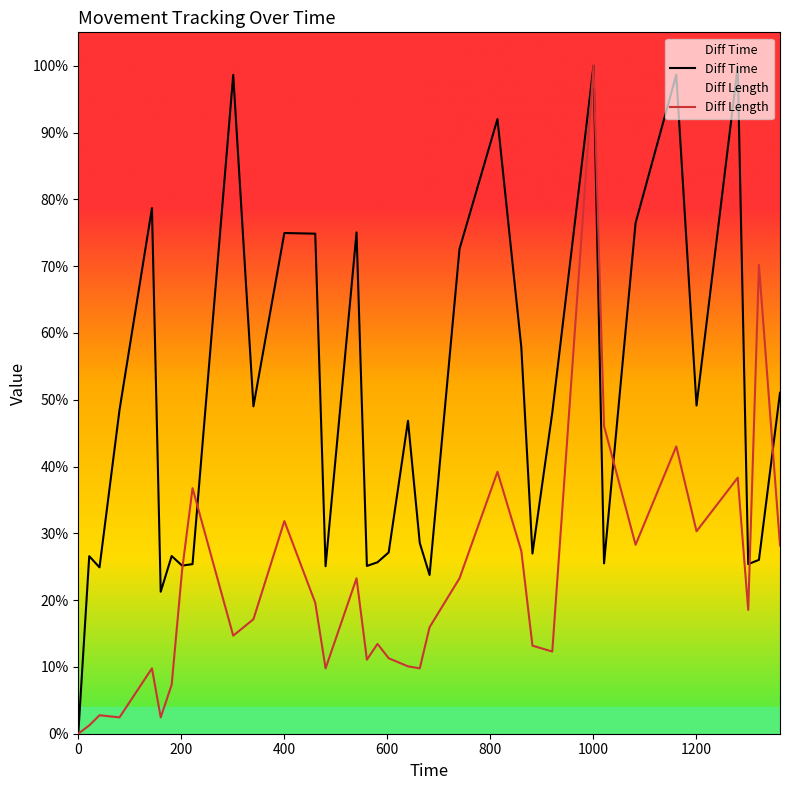

Which series has the largest total across all categories?

Diff Time